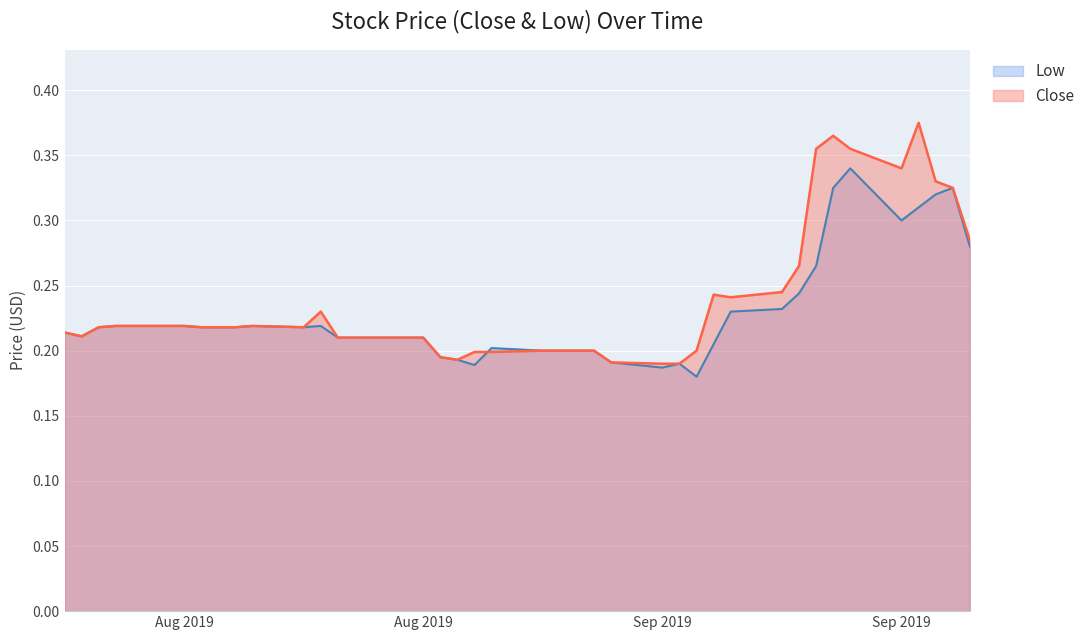

What is the difference between the maximum and minimum values in the Low series?

0.2